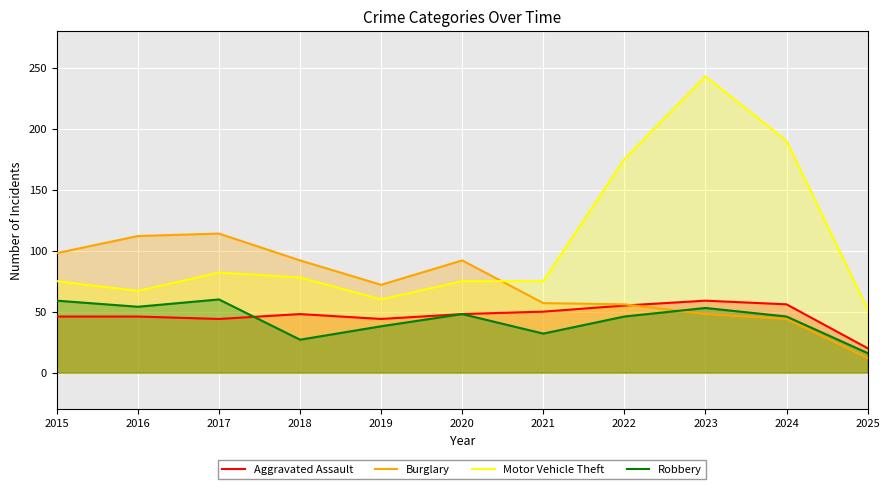

Is it true that Motor Vehicle Theft equals 301 at 2022?

False